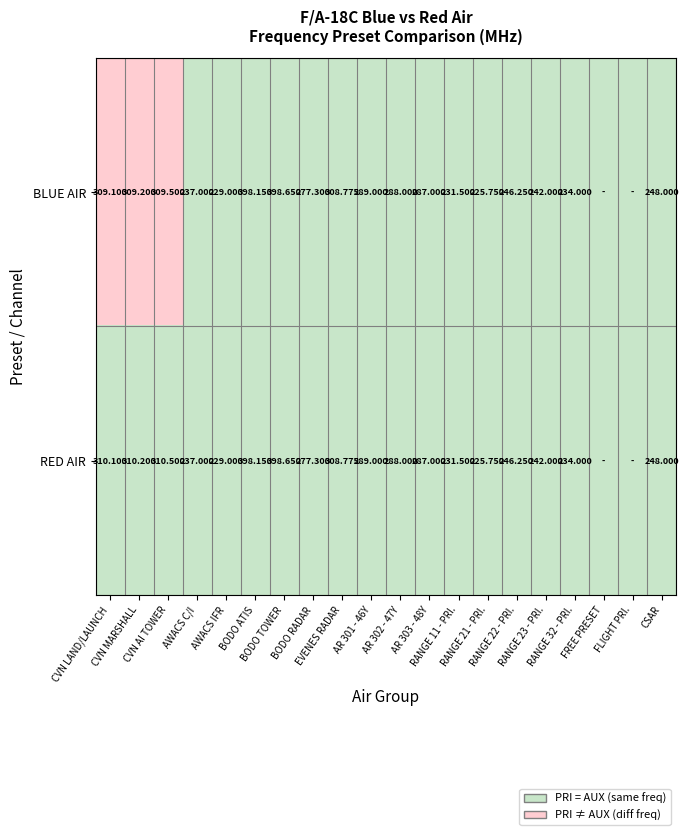

Is the value of BLUE AIR at RANGE 32 - PRI. greater than the value of RED AIR at RANGE 32 - PRI.?

No